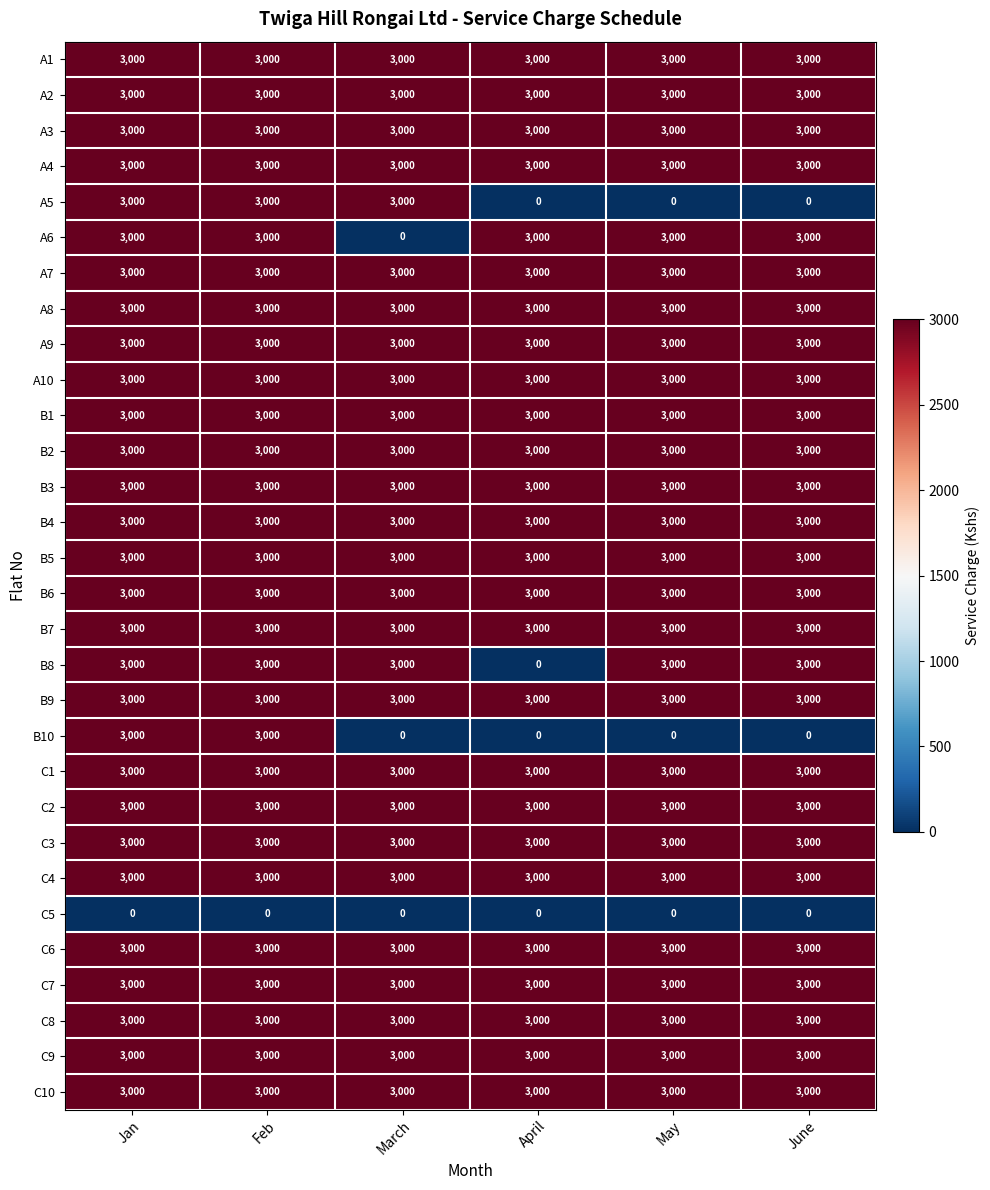

What is the approximate value of A4 at Jan?

3000